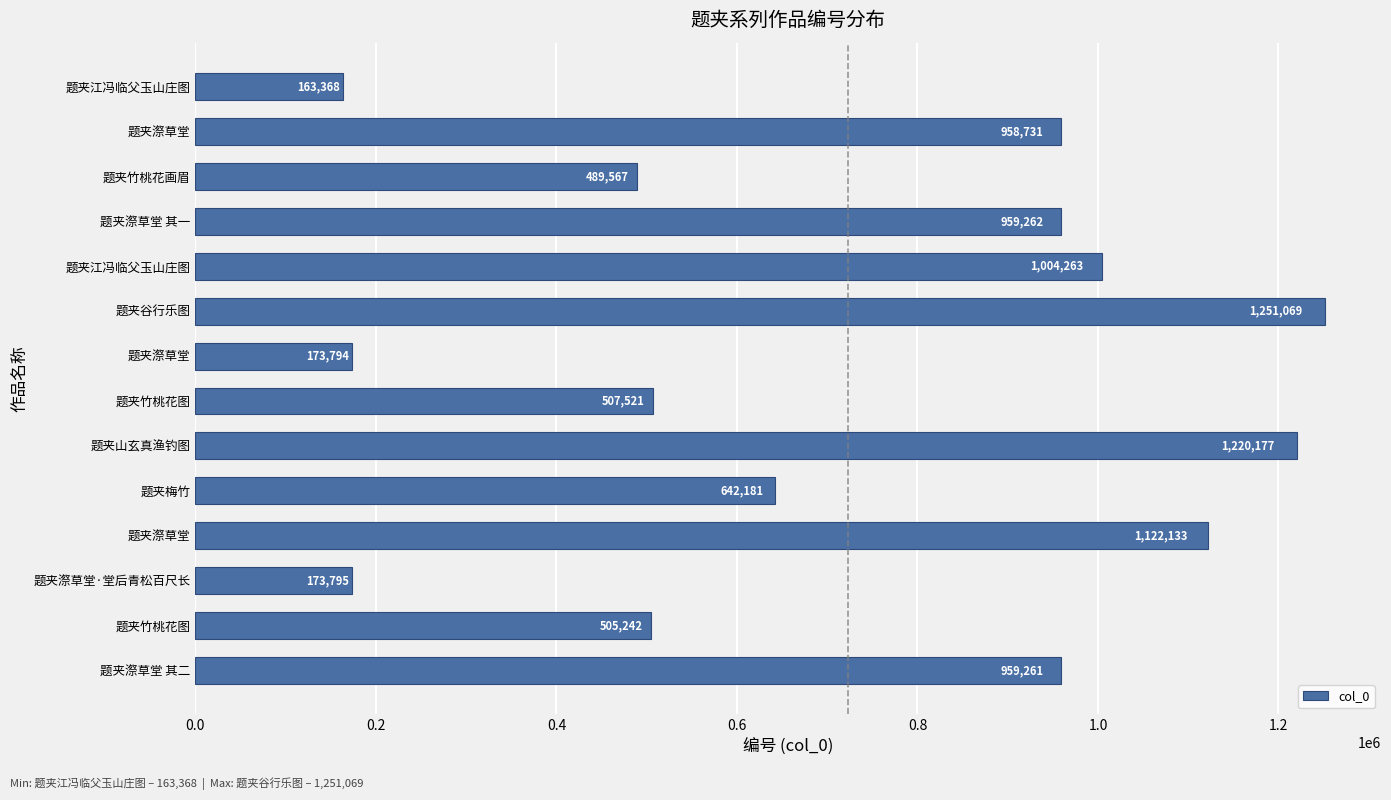

Count the number of data series in this chart.

1